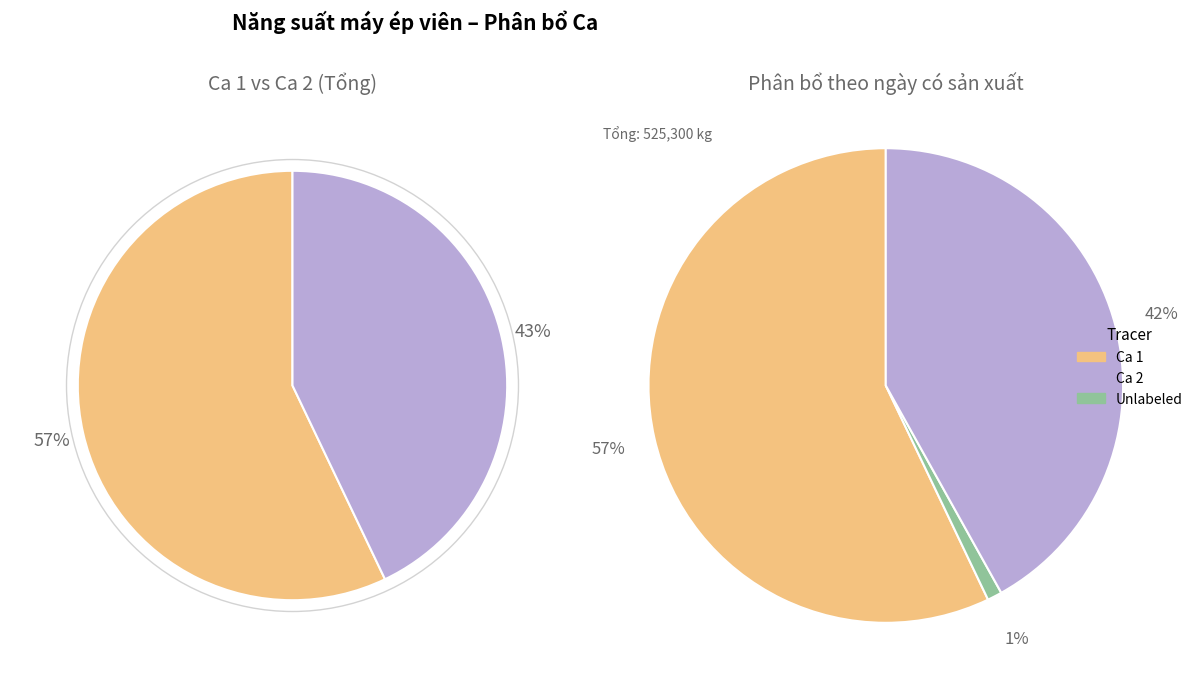

Which series changed the most between 2 and 7?

Ca2